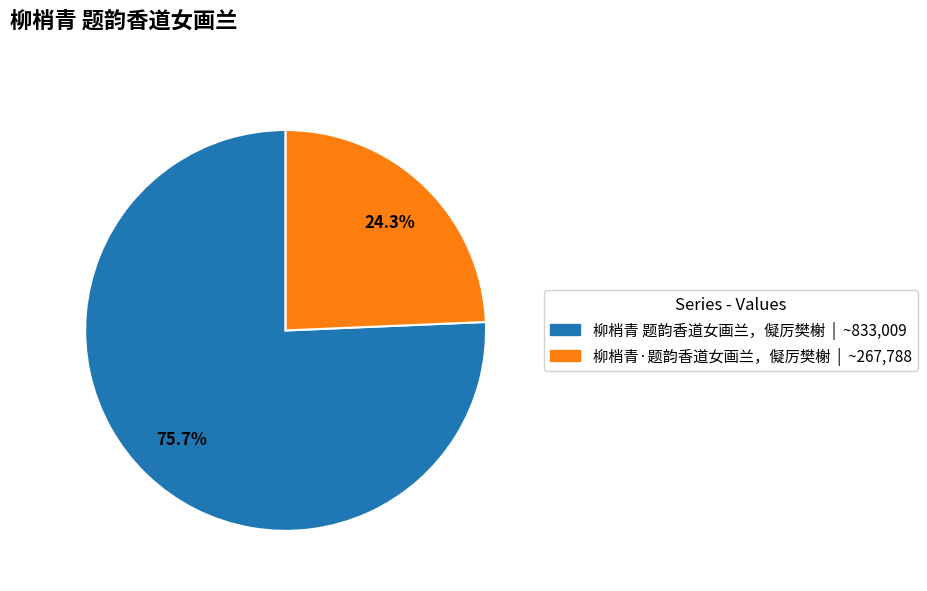

What percentage do 柳梢青 题韵香道女画兰，儗厉樊榭 and 柳梢青·题韵香道女画兰，儗厉樊榭 together represent?

100.0%